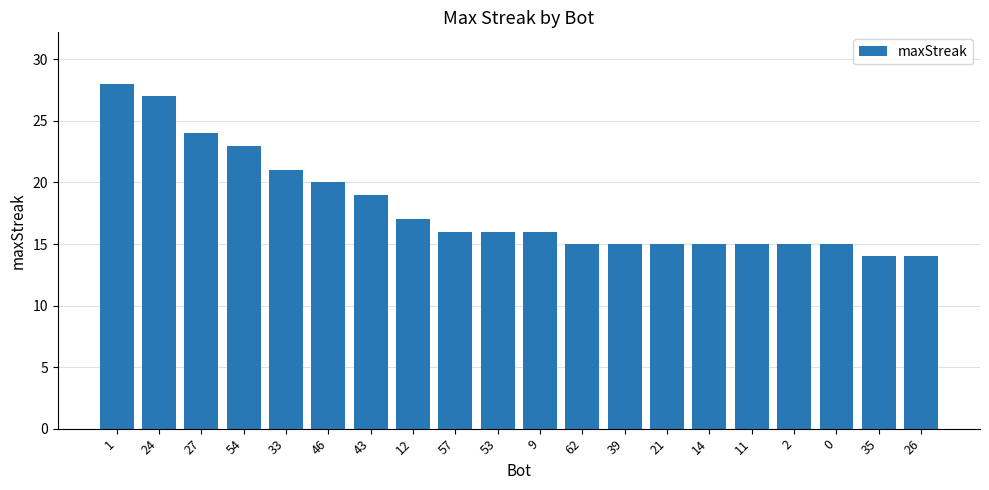

Reading right to left, what are all the values shown in this chart?

14	14	15	15	15	15	15	15	15	16	16	16	17	19	20	21	23	24	27	28